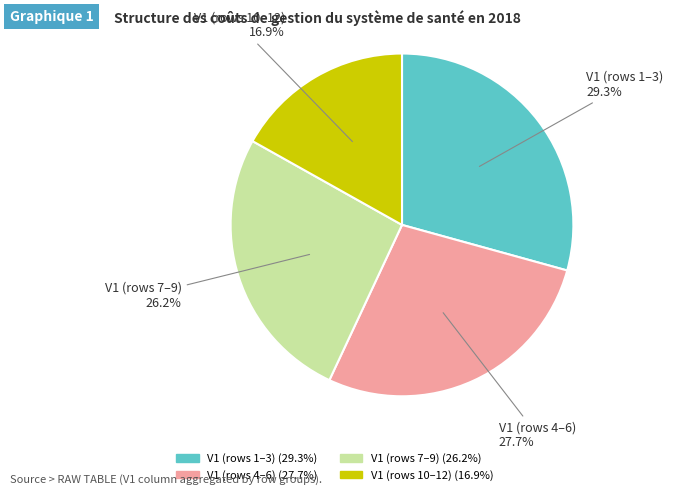

How many segments does this pie chart have?

4